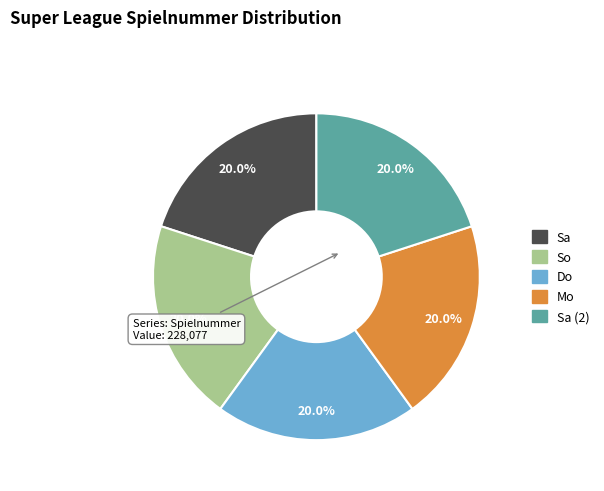

How many segments does this pie chart have?

5